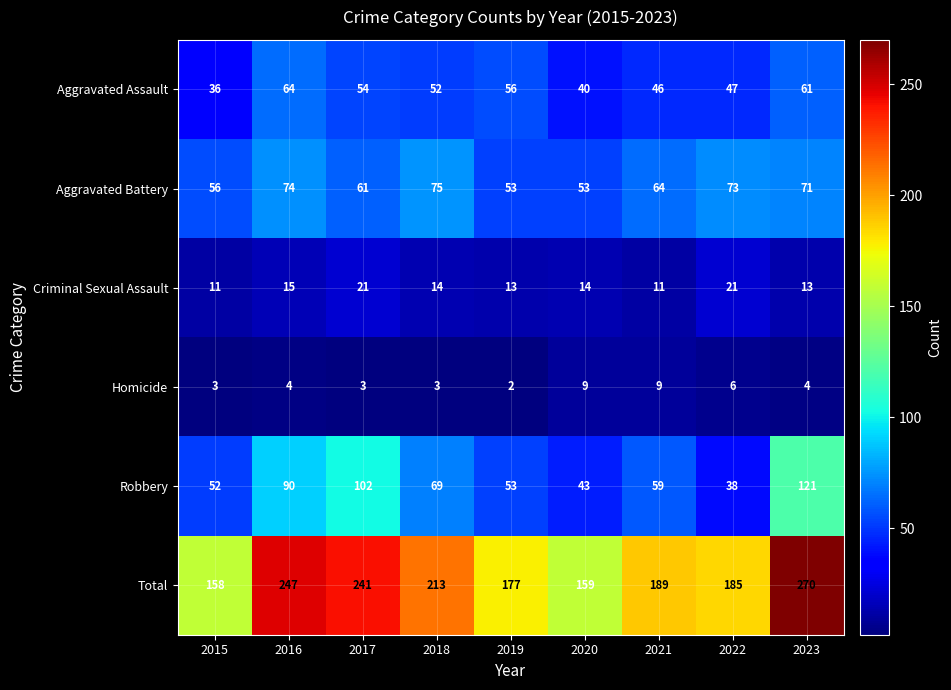

Is the value of Robbery at 2023 greater than the value of Aggravated Battery at 2021?

Yes